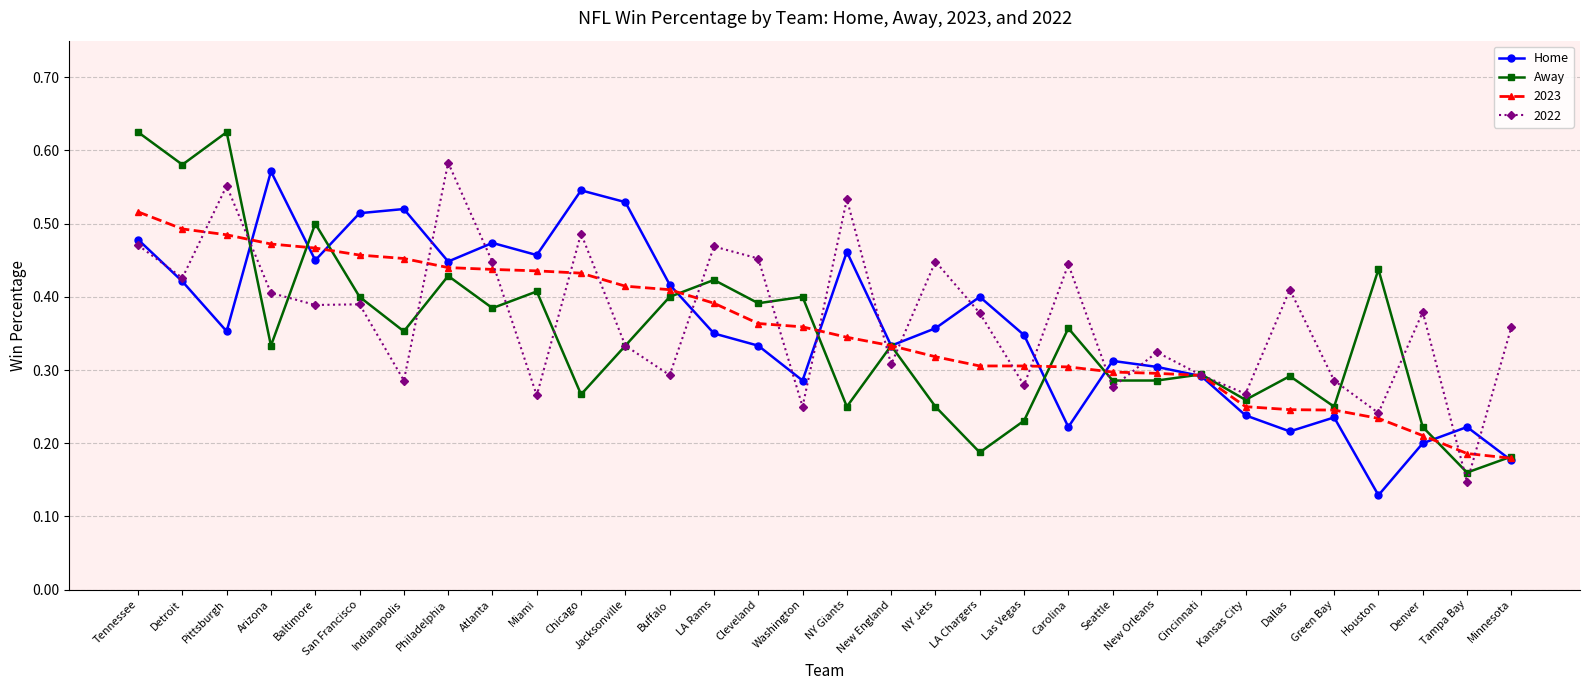

Rank the series by their maximum value, from lowest to highest.

2023, Home, 2022, Away